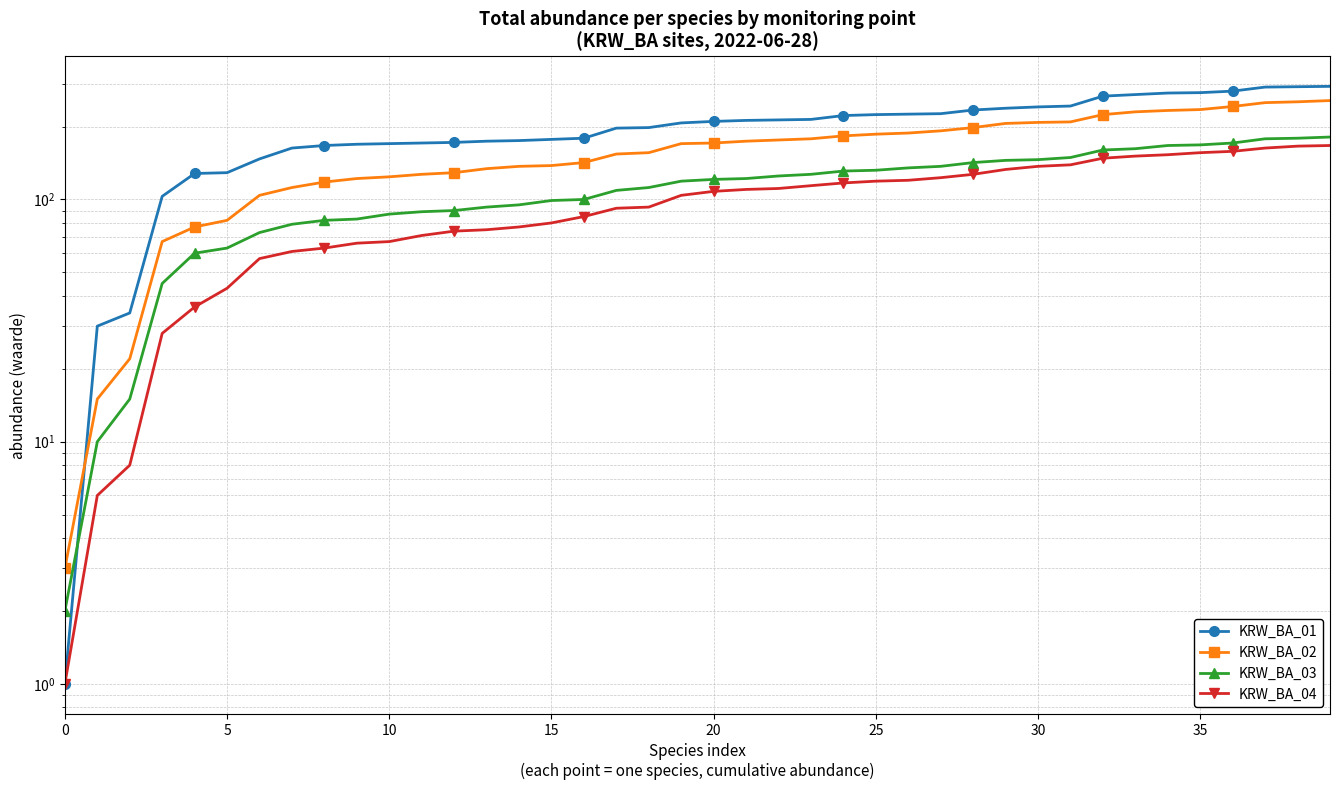

True or false: KRW_BA_01 and KRW_BA_02 cross at least once.

True